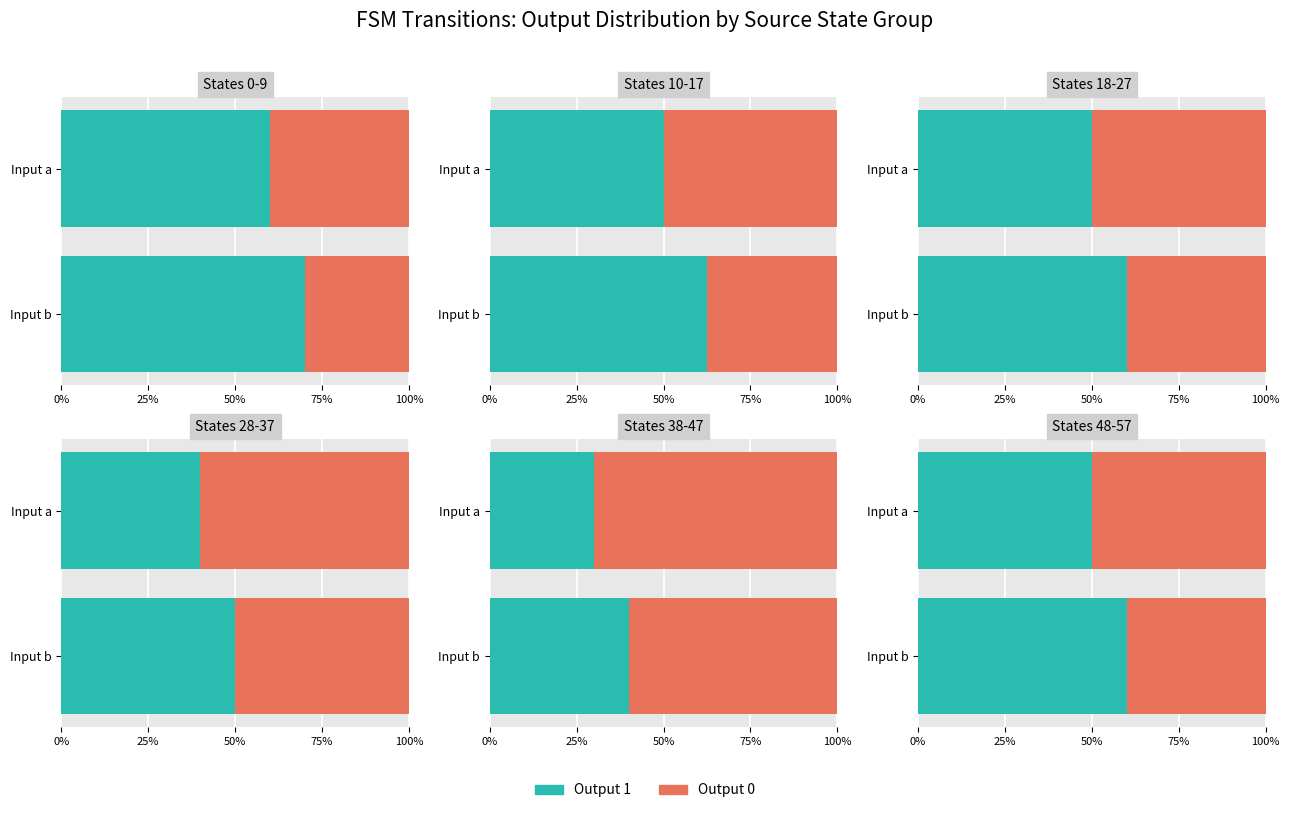

Which series changed the most between Input b and Input a?

Output 0